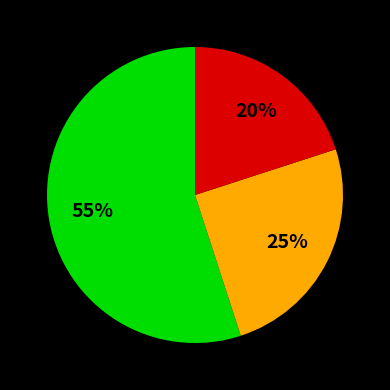

Is there a majority slice in this chart?

Yes